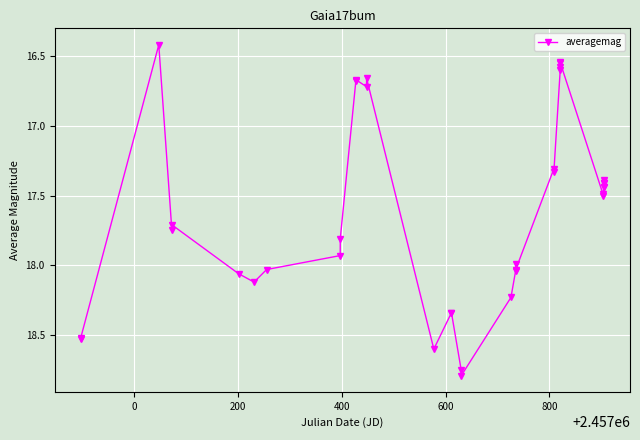

What is the minimum value shown in the chart?

16.4